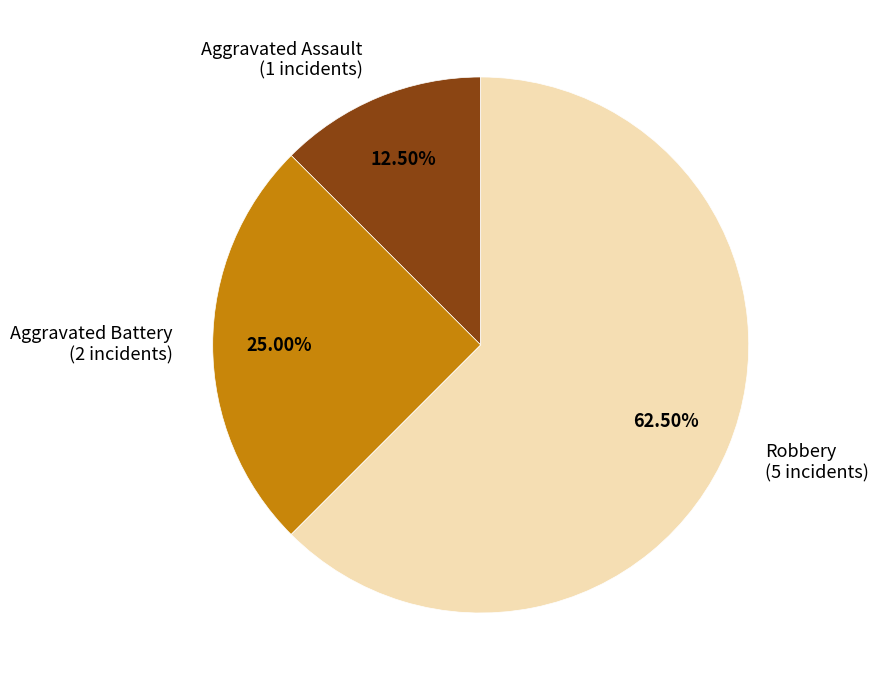

The Aggravated Battery slice represents 25% of the pie. True or false?

True